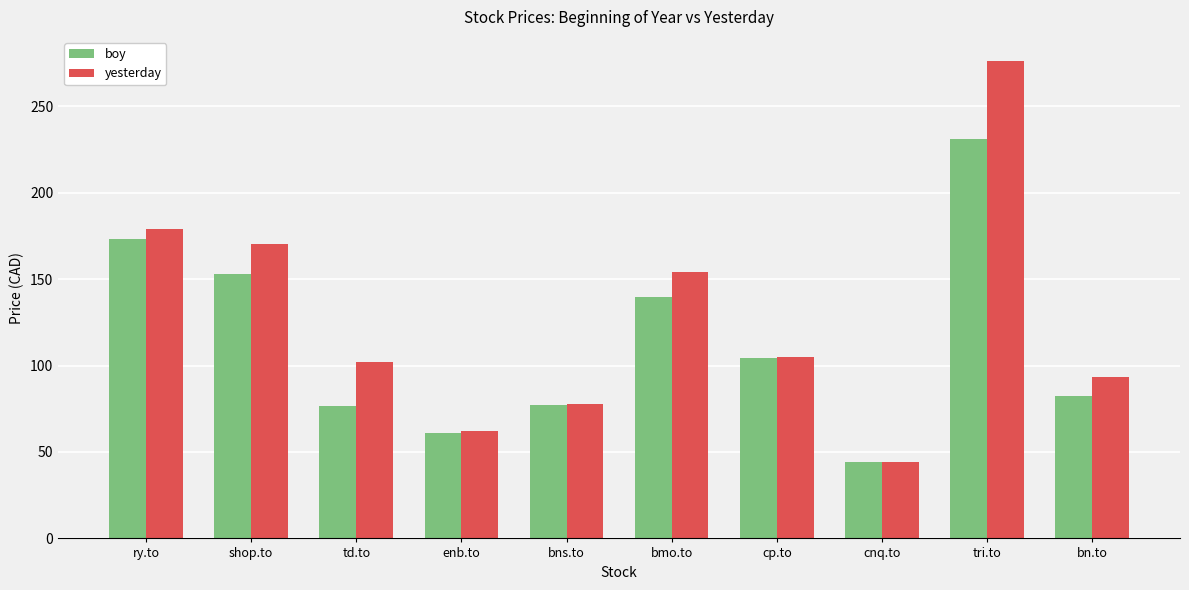

Where is yesterday nearest to the value 160?

bmo.to